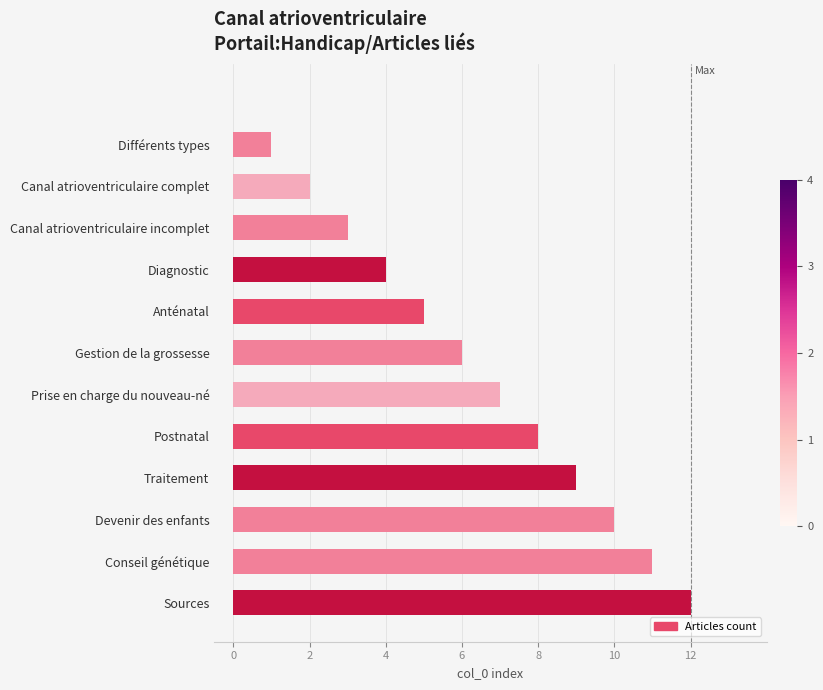

What is the greatest value displayed?

12